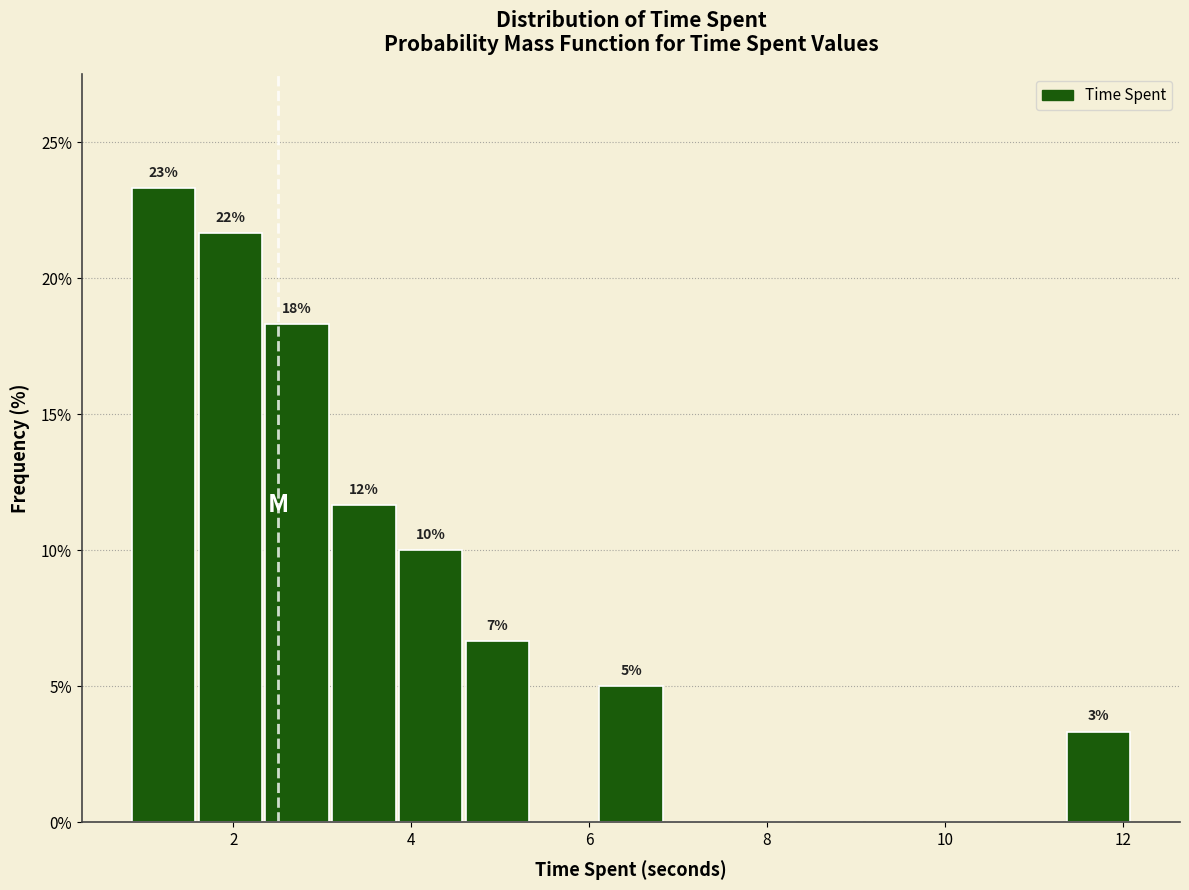

Read against the x-axis, roughly where is the centre of the tallest bar?

1.2